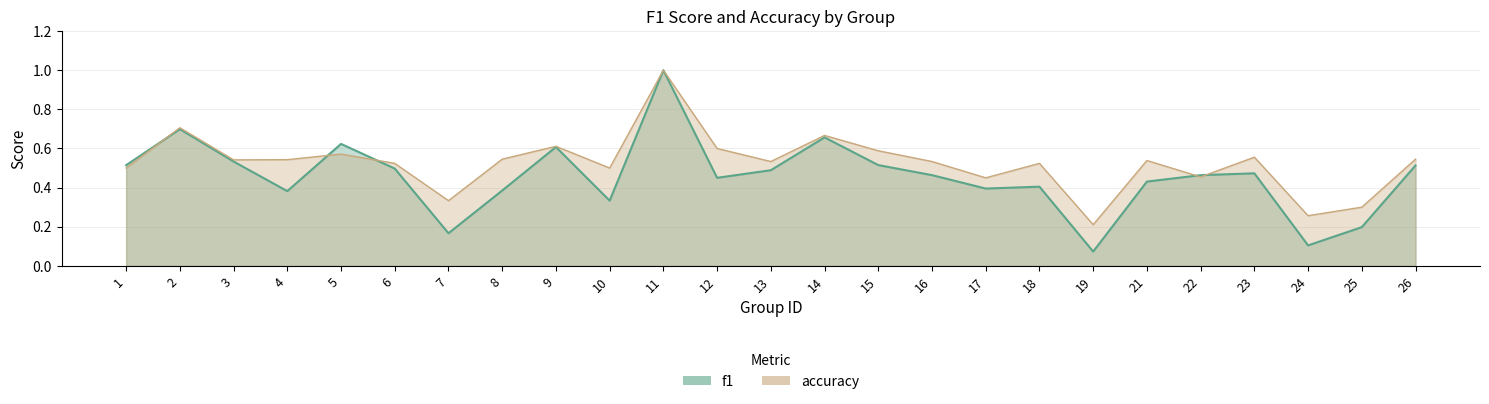

How many interior local peaks does the f1 series have?

7